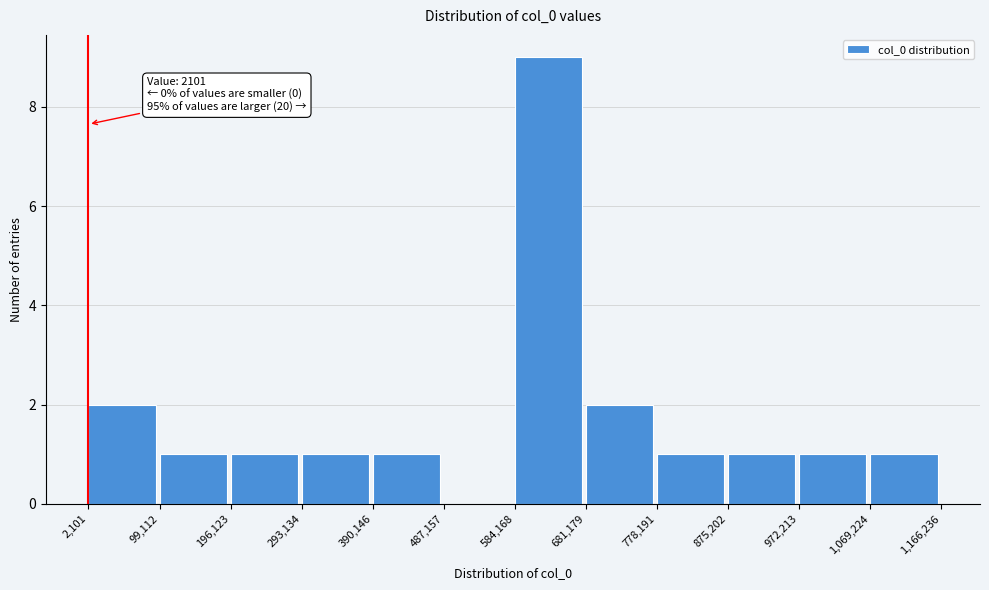

Which range on the x-axis has the tallest bar?

584,168 to 681,179